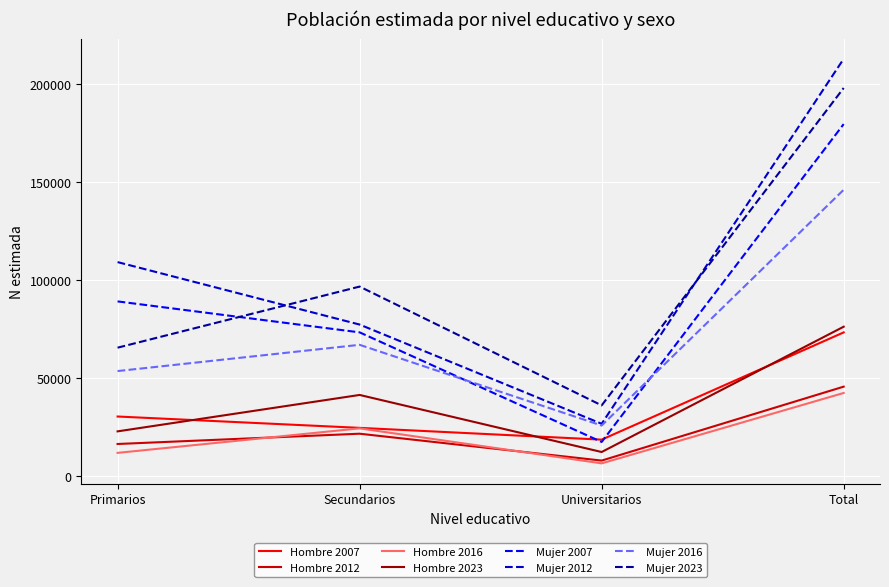

Rank the series by their maximum value, from highest to lowest.

Mujer 2012, Mujer 2023, Mujer 2007, Mujer 2016, Hombre 2023, Hombre 2007, Hombre 2012, Hombre 2016